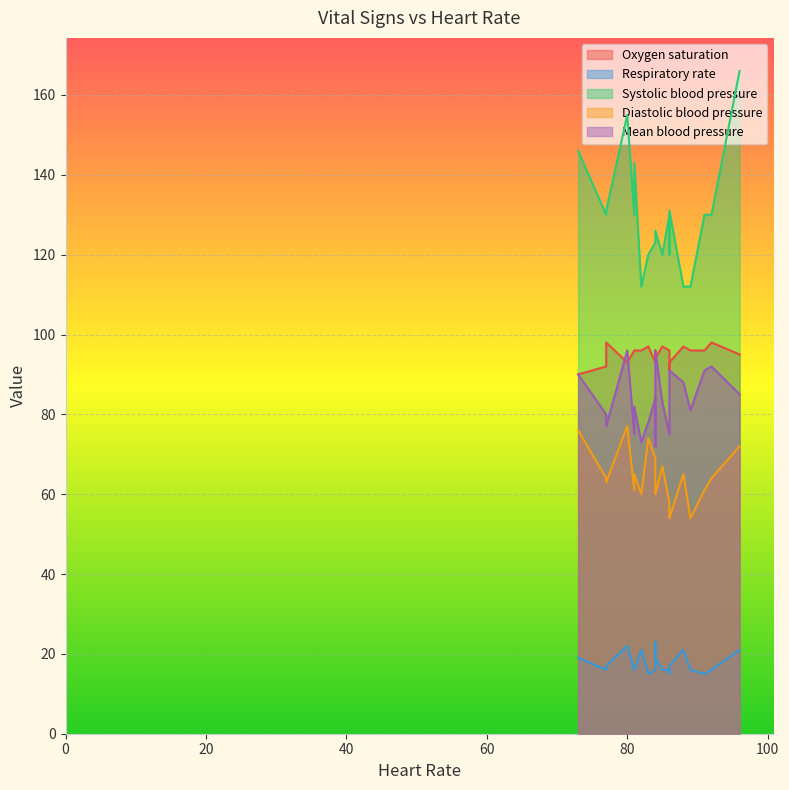

True or false: Respiratory rate and Oxygen saturation intersect in this chart.

False